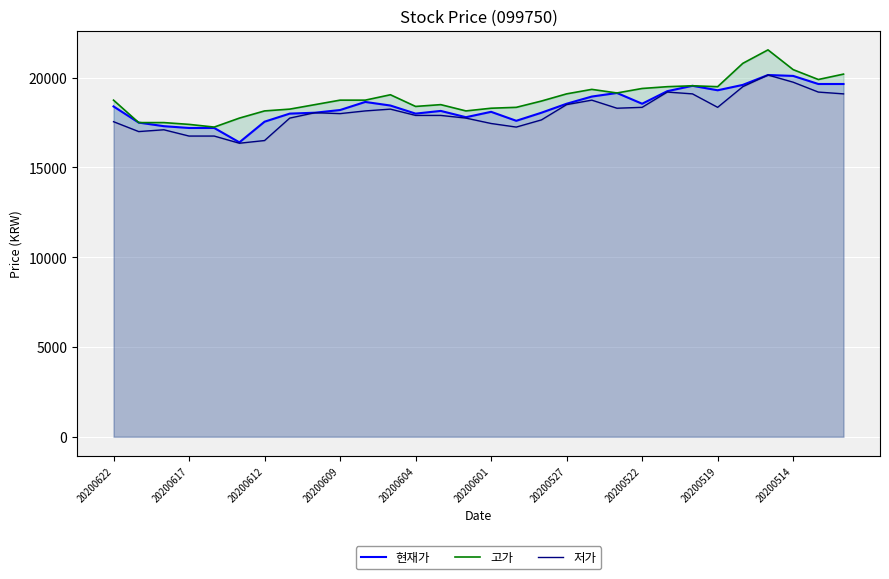

The 현재가 series shows 23318 at 16. True or false?

False